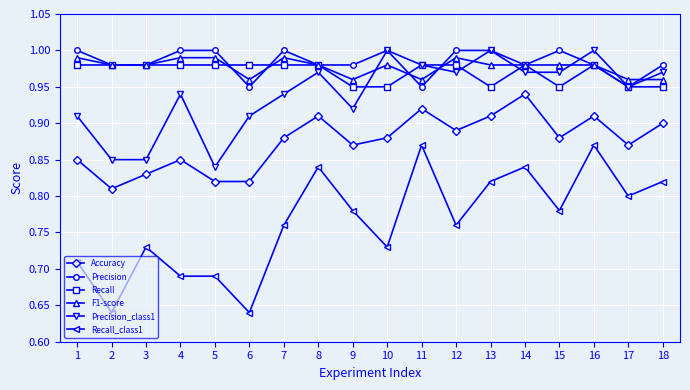

At which category is the sum across all series the highest?

16